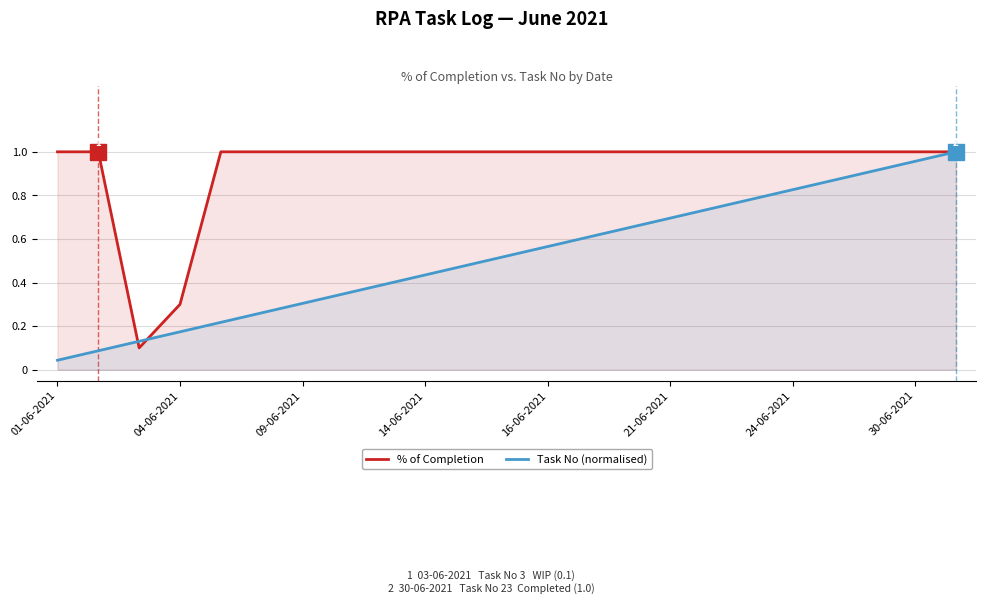

The value of % of Completion at 20 is 1.0. True or false?

True